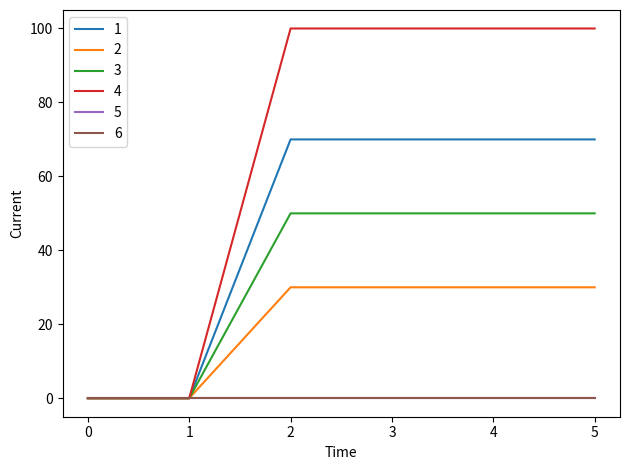

Does the chart have visible grid lines?

No